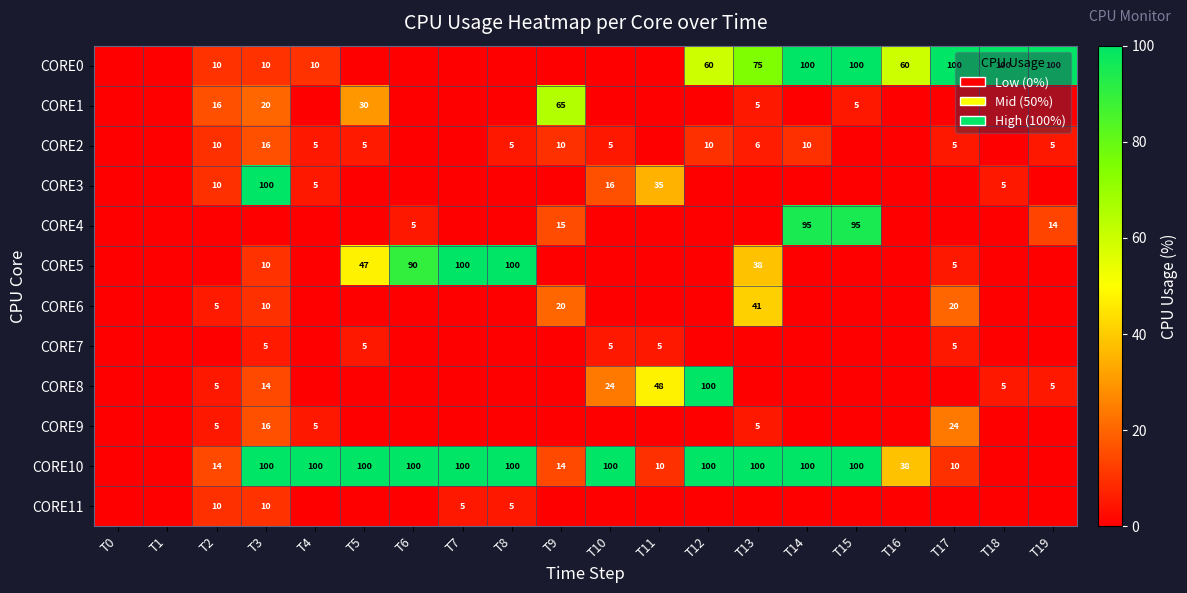

How many data points does each series have?

20